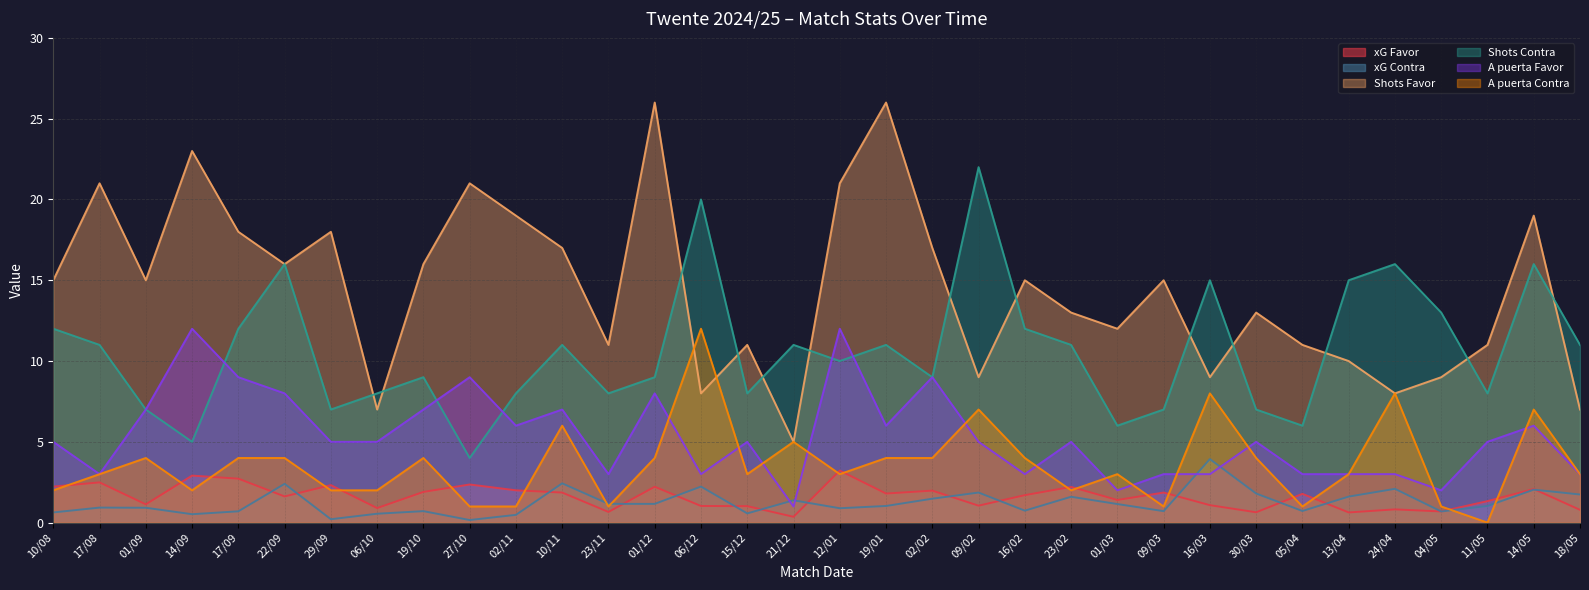

What position from the right is 13/04?

6